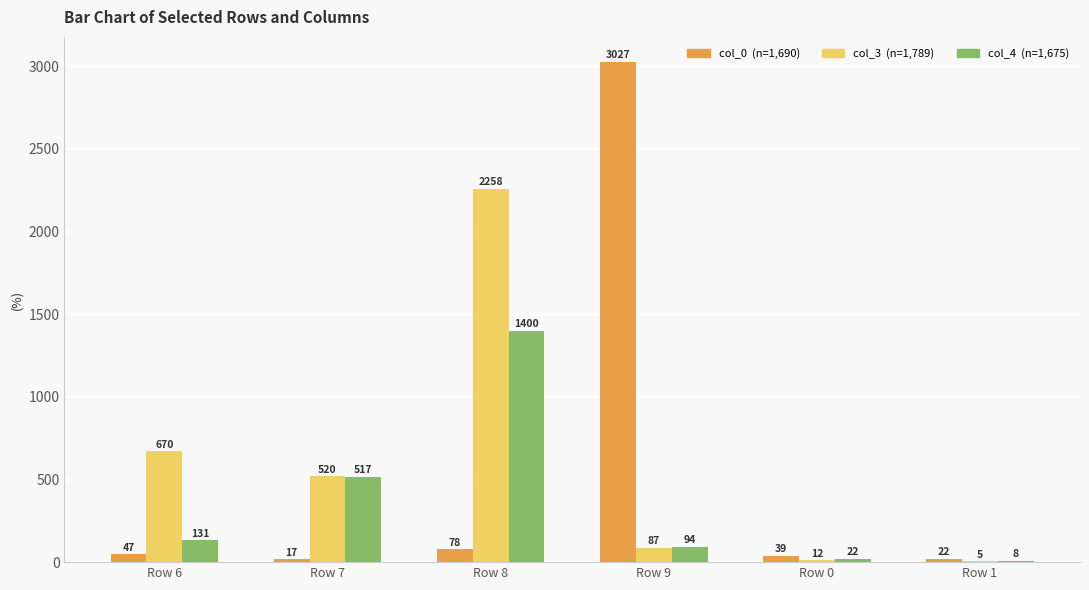

What is the maximum value shown in the chart?

3027